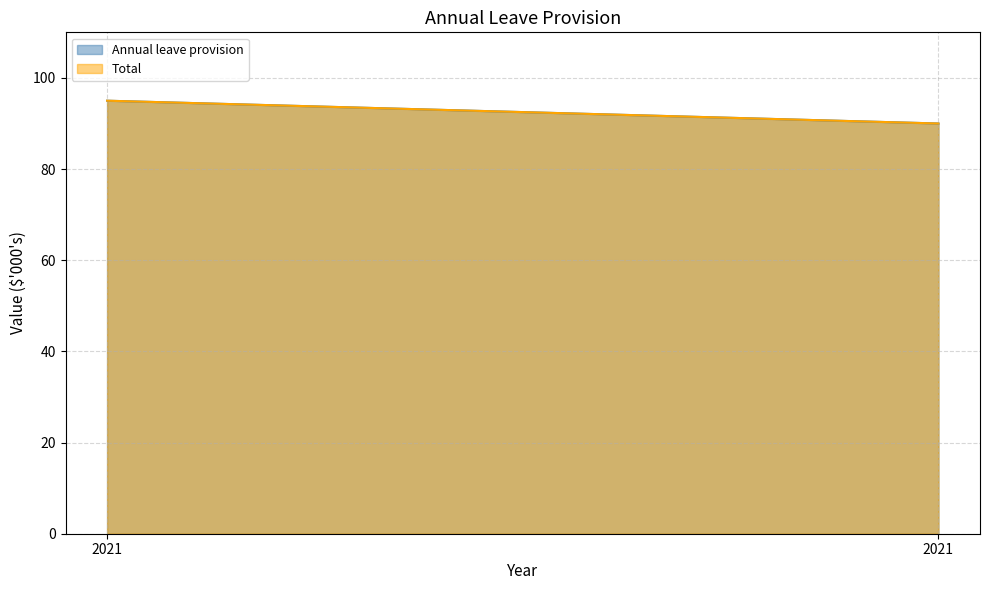

Is it true that Annual leave provision equals 52 at 2021?

False